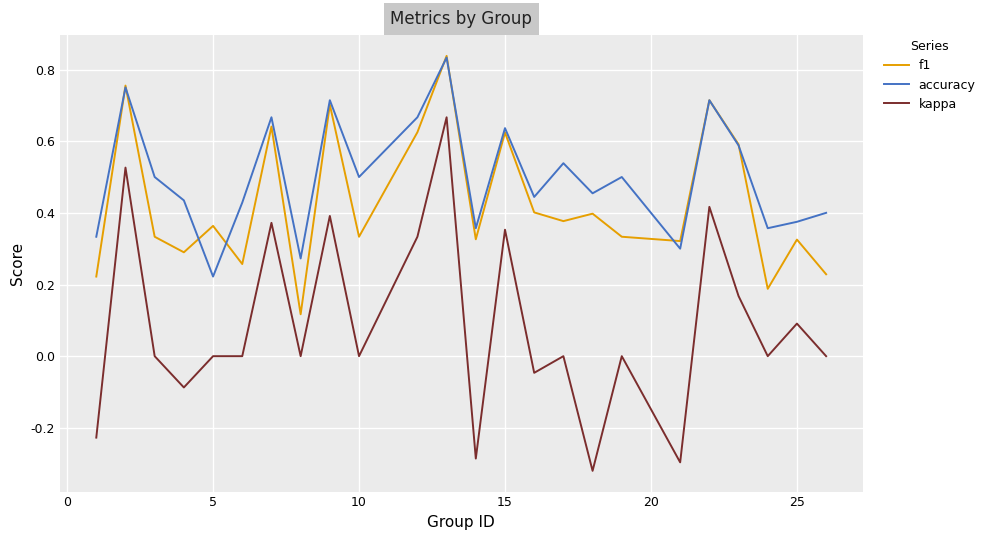

Rank the series by their average value, from lowest to highest.

kappa, f1, accuracy